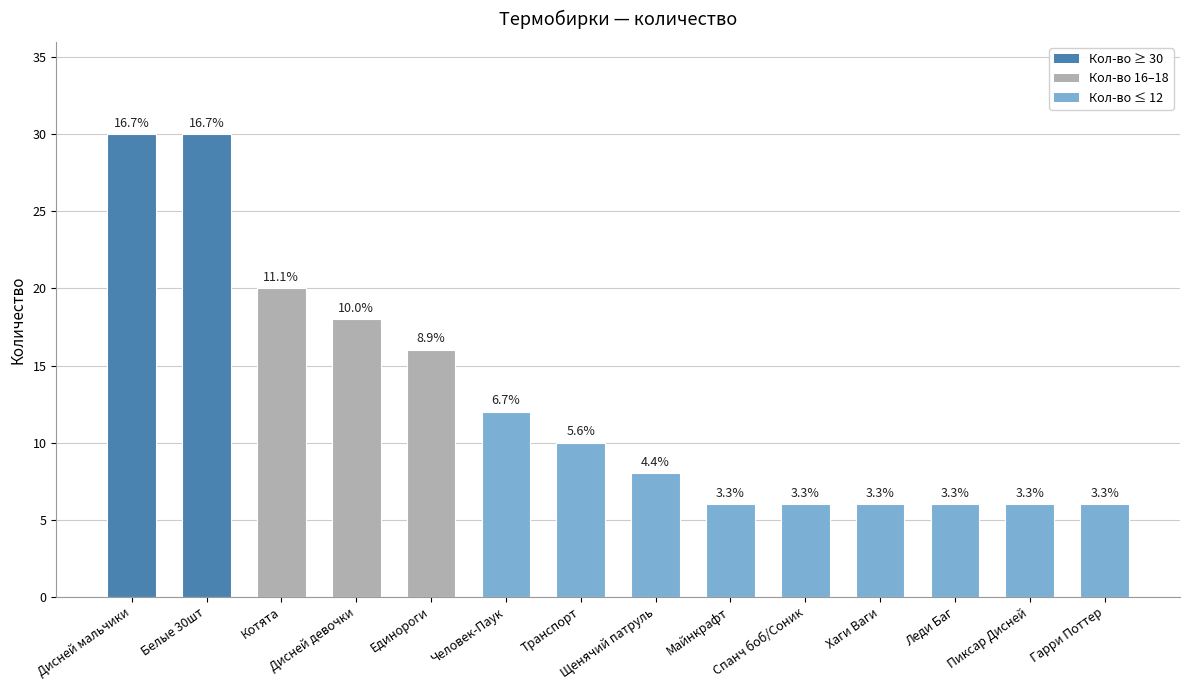

What is the change in value from Щенячий патруль to Хаги Ваги?

-2